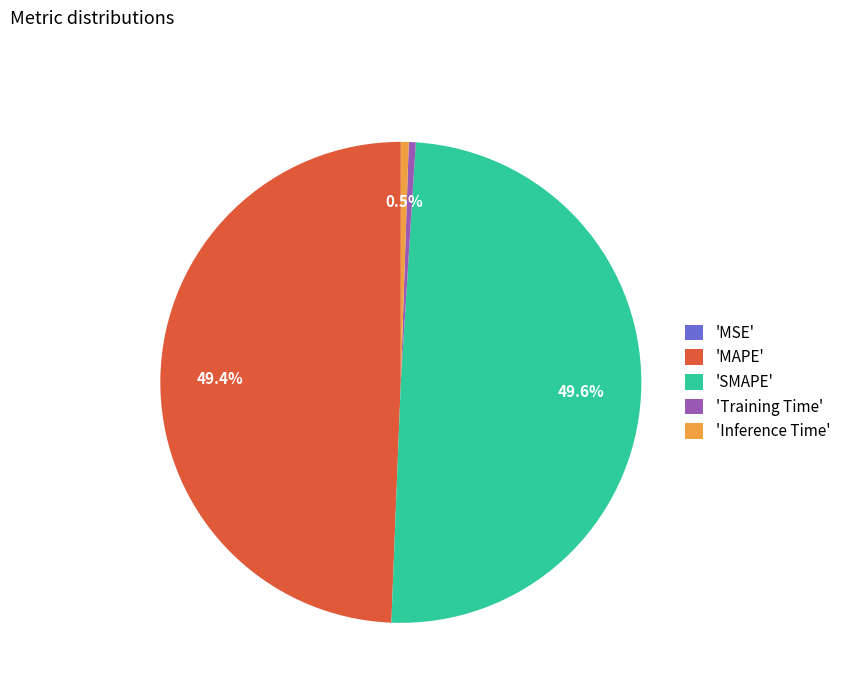

Between 'Training Time' and 'MAPE', which is larger?

'MAPE'